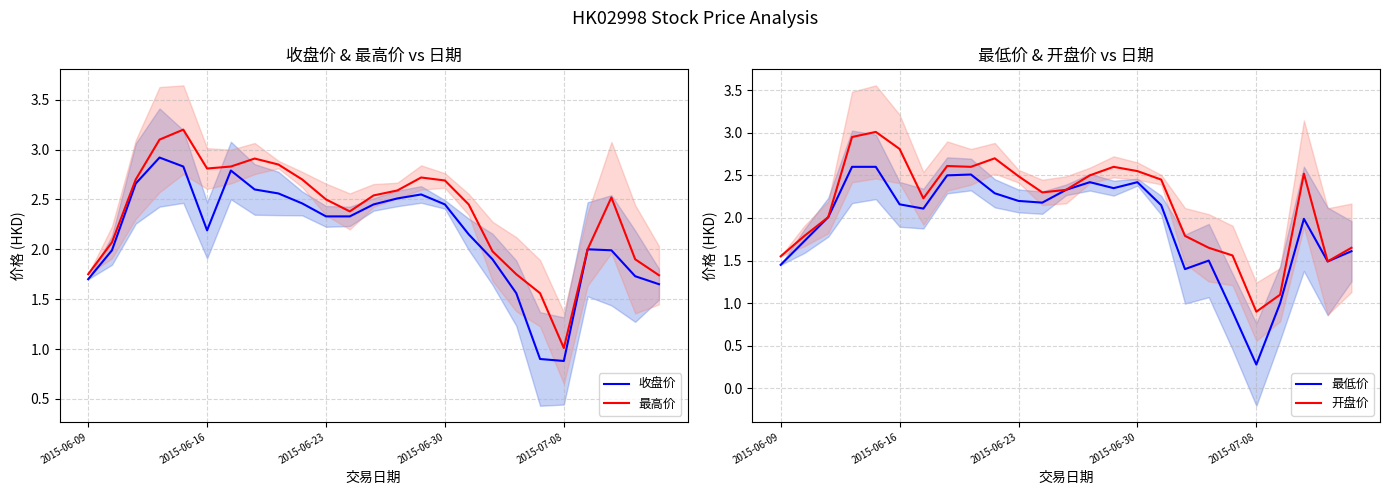

What is the total value across all series at 2015-06-09?

6.5